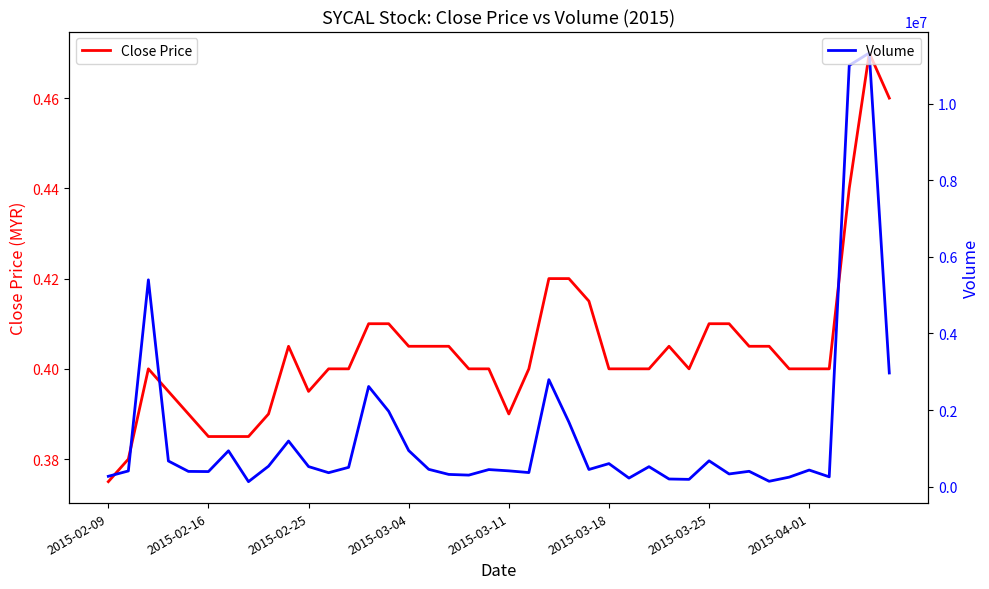

Does the chart have visible grid lines?

No